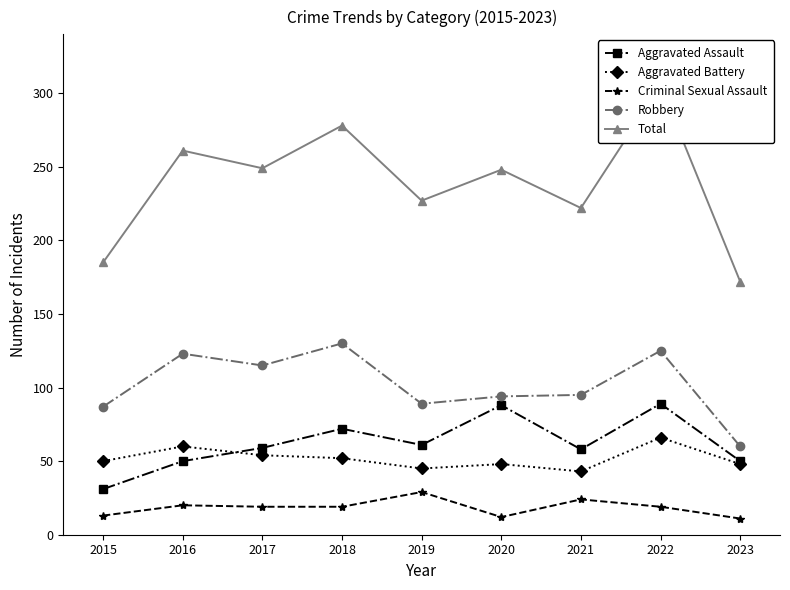

The value of Total at 2015 is 279. True or false?

False